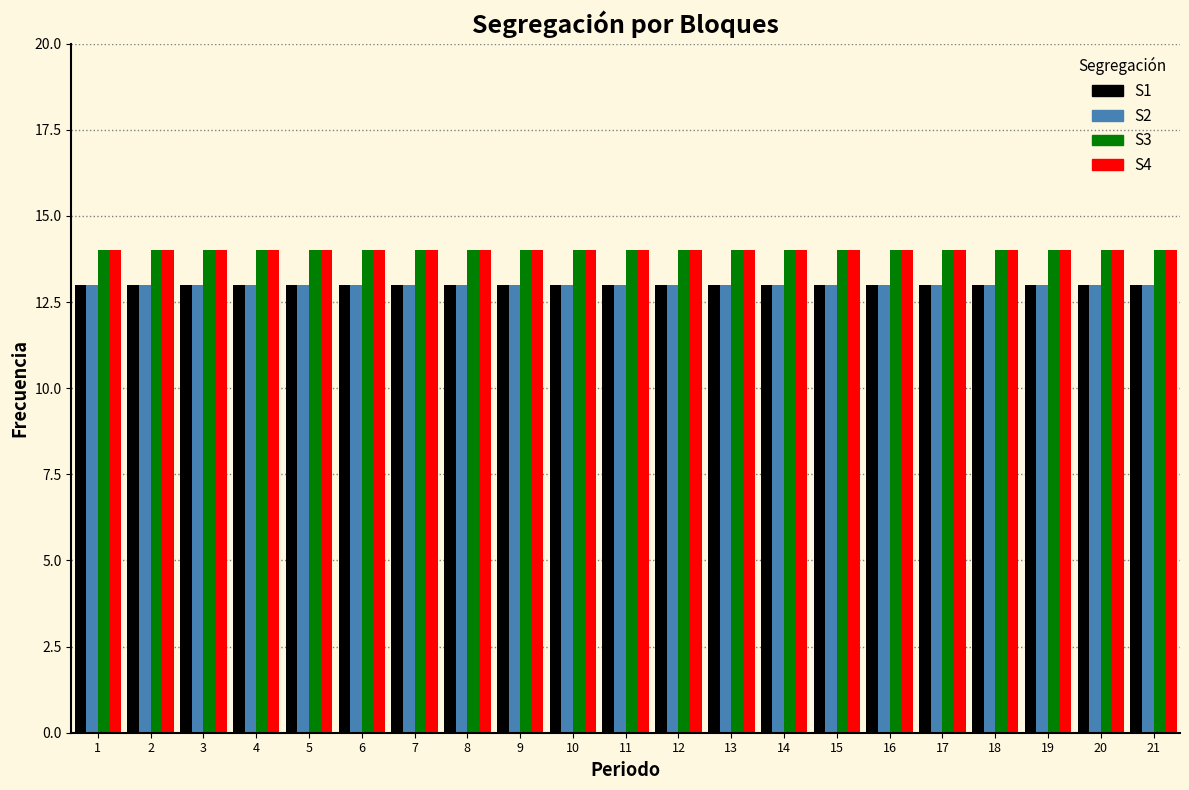

Is the value of S4 at 16 greater than the value of S2 at 10?

Yes